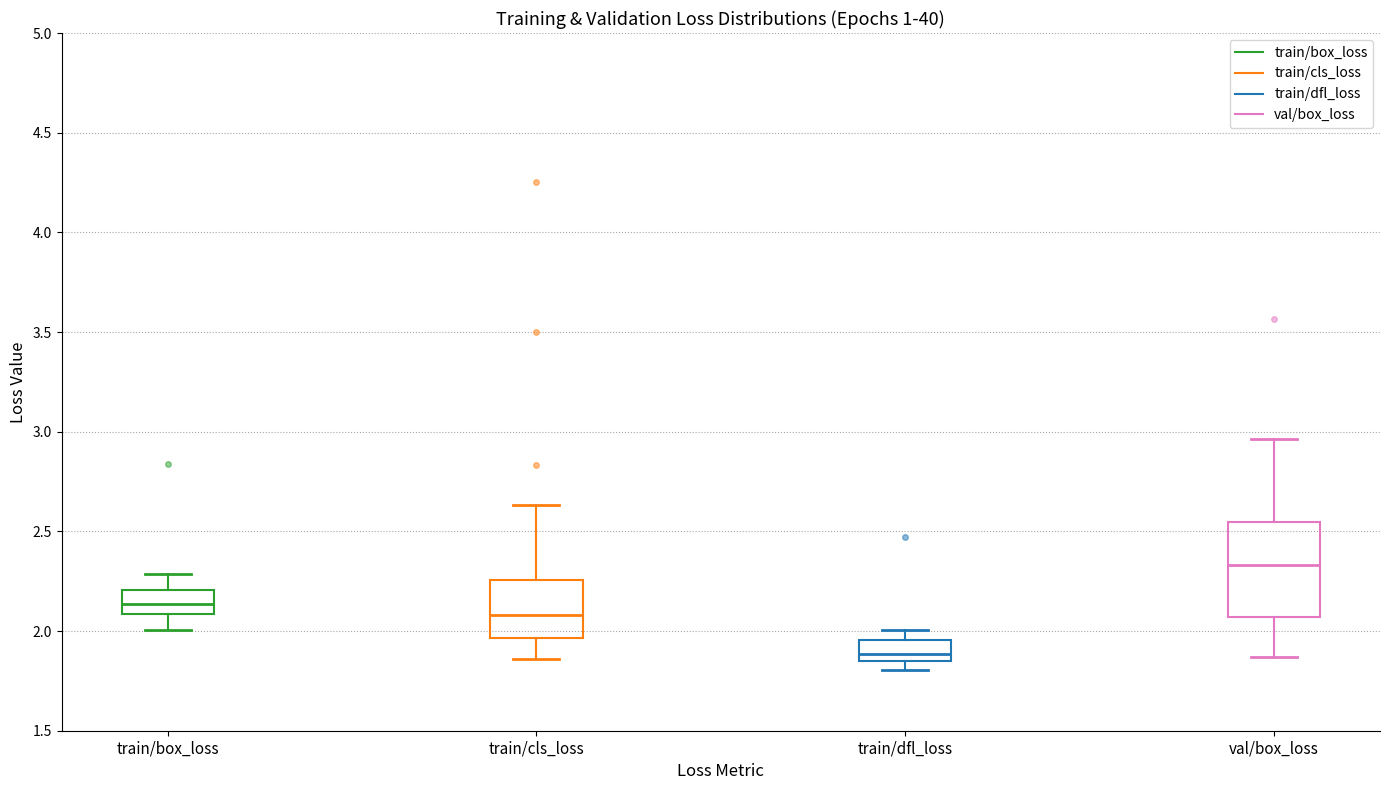

Reading left to right, read every box against the y-axis: the position of its median line, the range the box covers, and the ends of its whiskers. The values are not printed on the chart, so give them approximately, as read against the axis.

train/box_loss: median 2.15, box 2.10 to 2.20, whiskers 2.00 to 2.30
train/cls_loss: median 2.10, box 1.95 to 2.25, whiskers 1.85 to 2.65
train/dfl_loss: median 1.90, box 1.85 to 1.95, whiskers 1.80 to 2.00
val/box_loss: median 2.35, box 2.05 to 2.55, whiskers 1.85 to 2.95